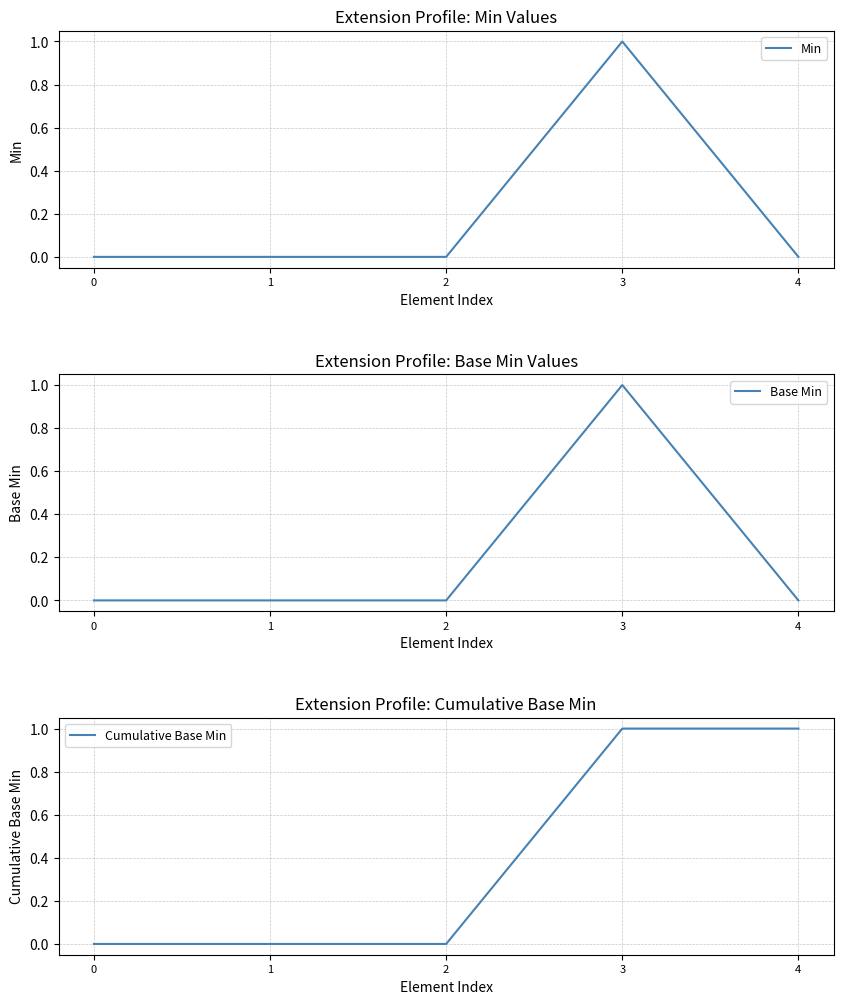

True or false: Min and Base Min intersect in this chart.

False